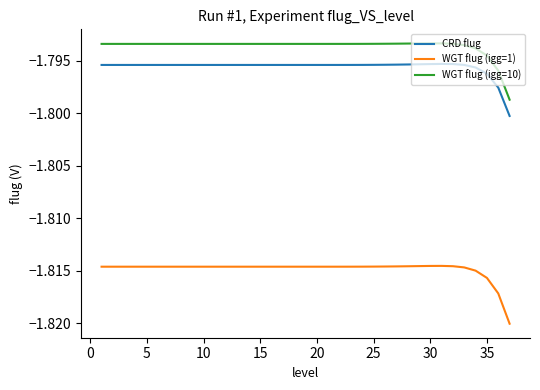

Which series has the widest spread of values?

WGT flug (igg=1)